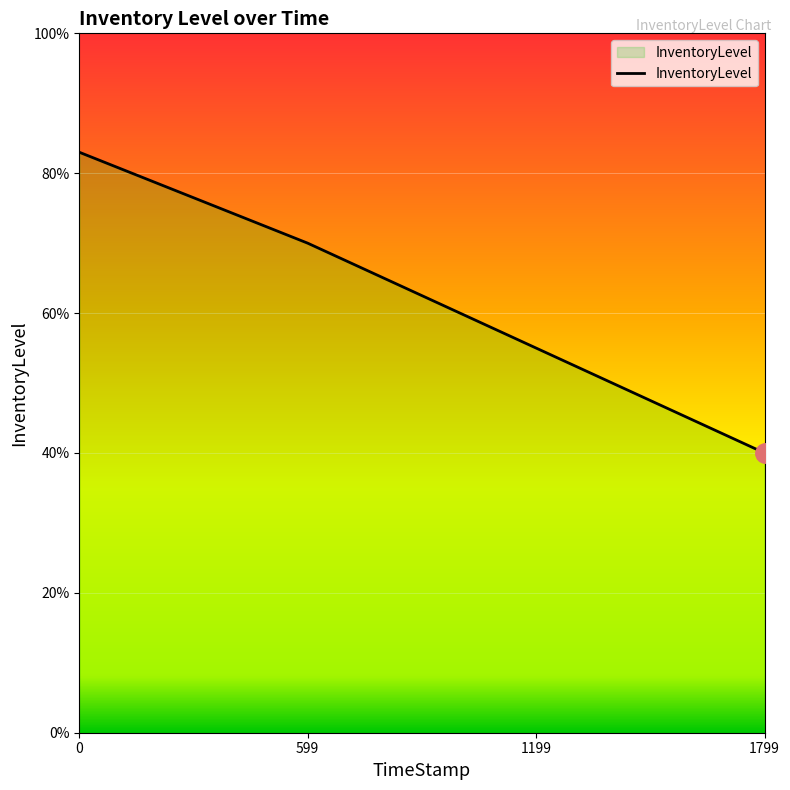

What is the value of the 4th point from the left?

0.4